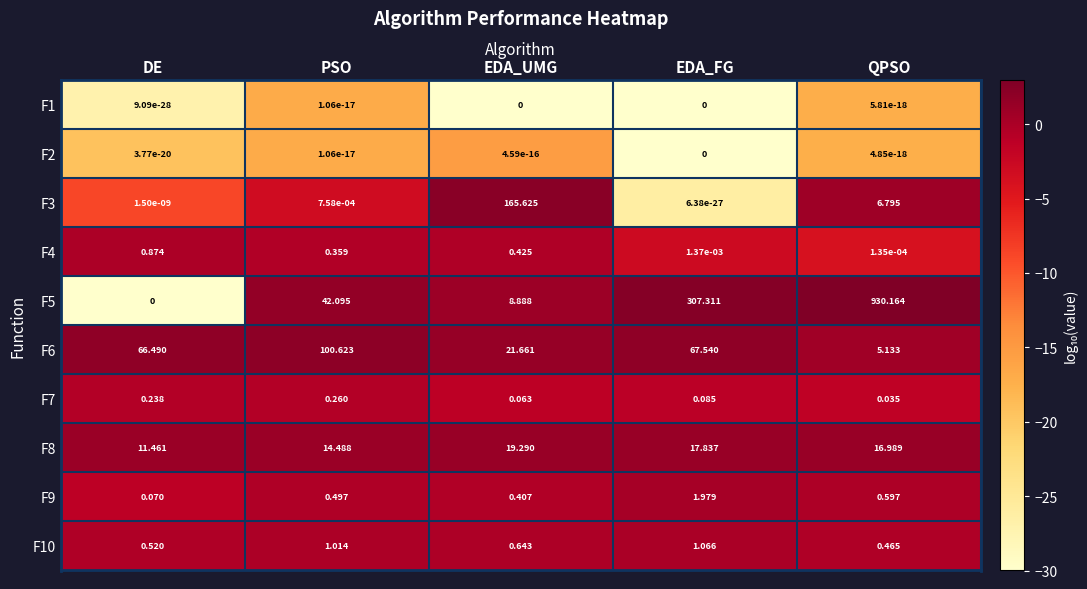

Which series has the largest total across all categories?

F5